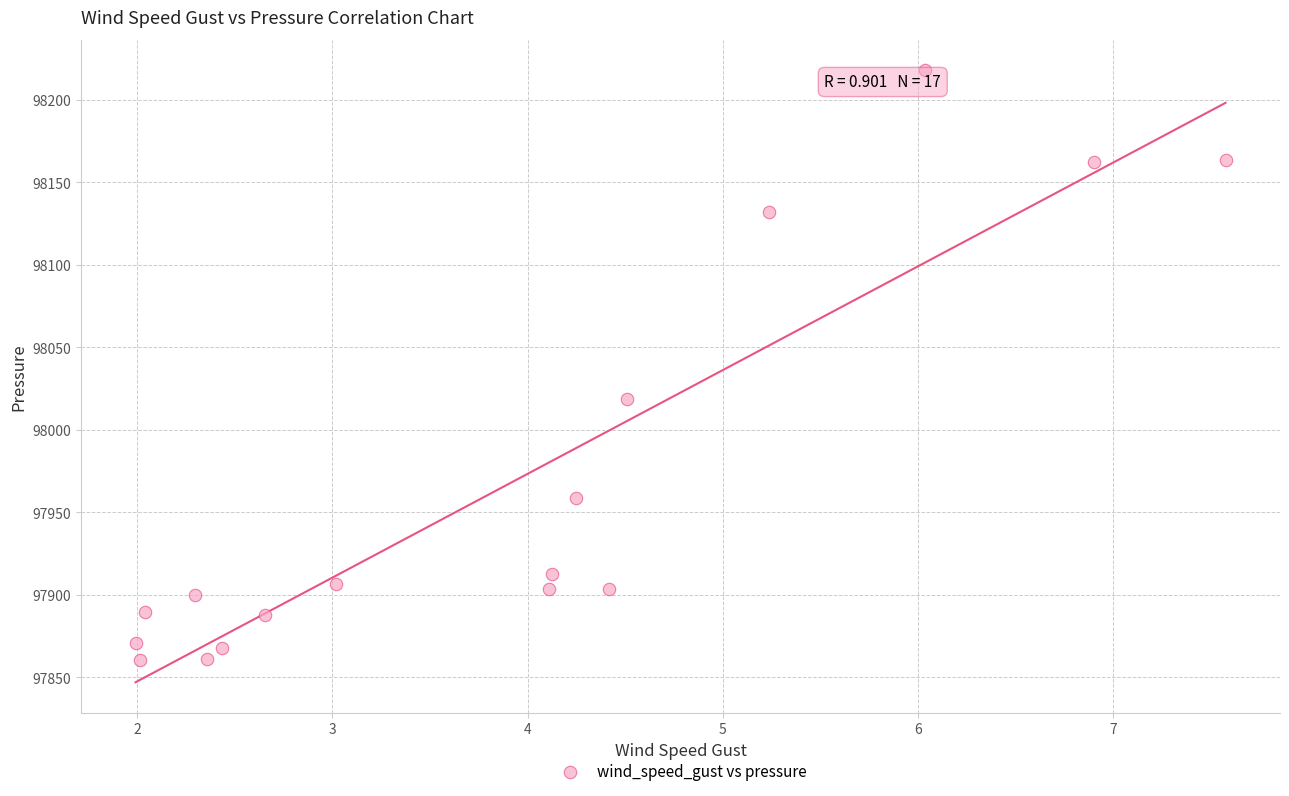

What is the range of Y values (max minus min)?

357.5